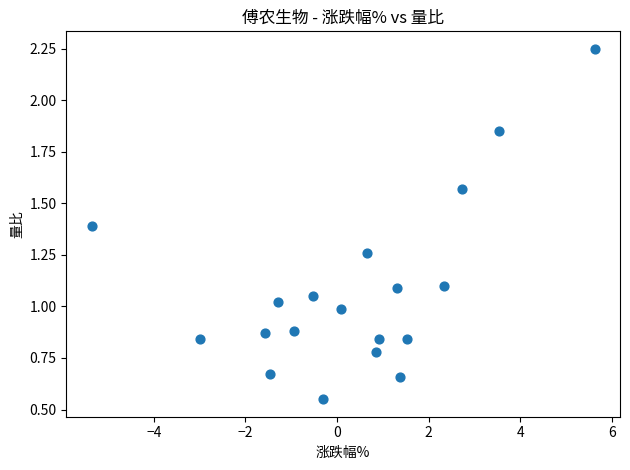

What is the range of X values (max minus min)?

11.0